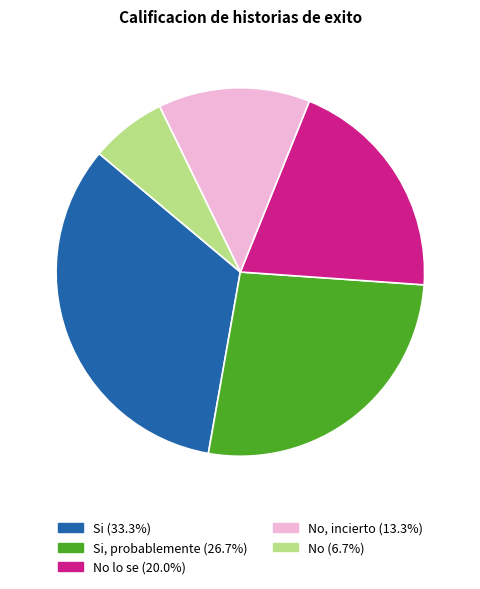

Does any single category account for the majority?

No